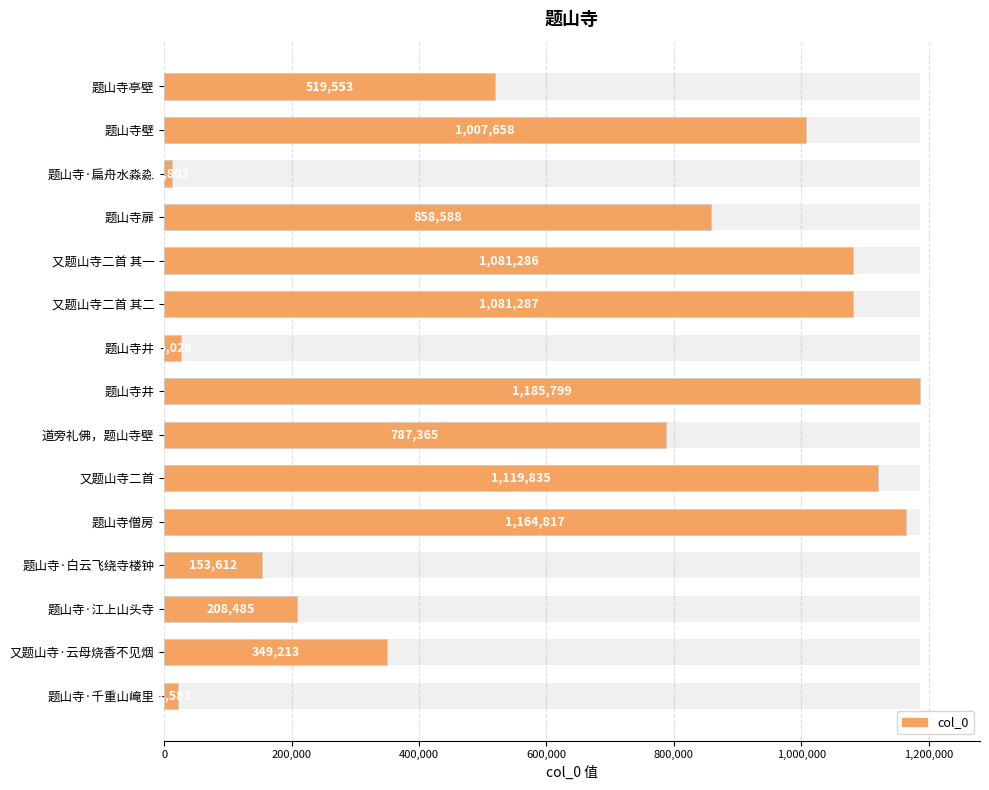

How many distinct data groups are displayed?

1